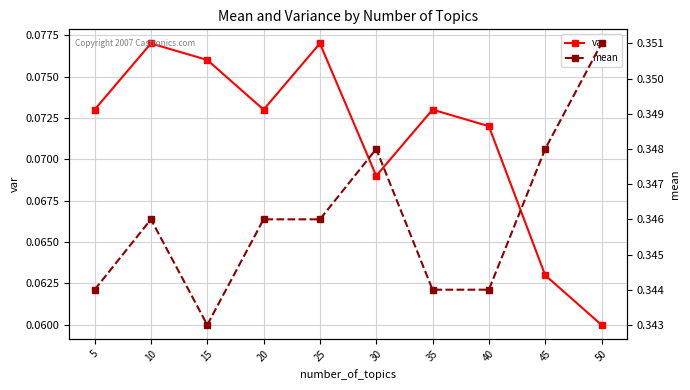

True or false: var and mean cross at least once.

False